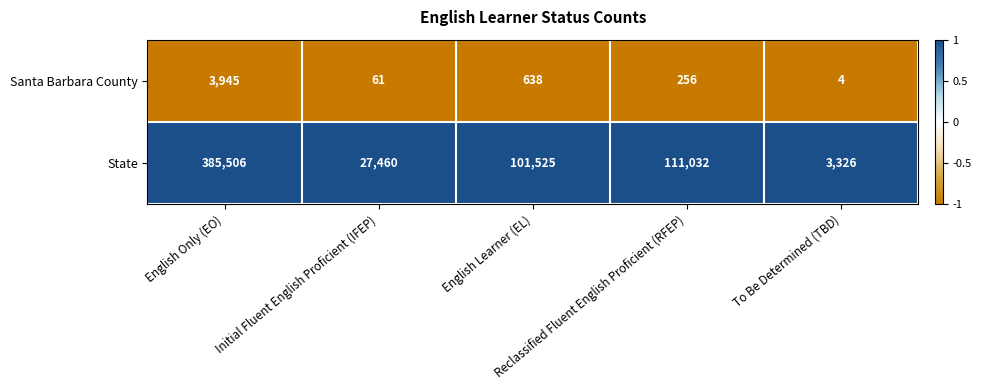

Rank the series by their average value, from lowest to highest.

Santa Barbara County, State